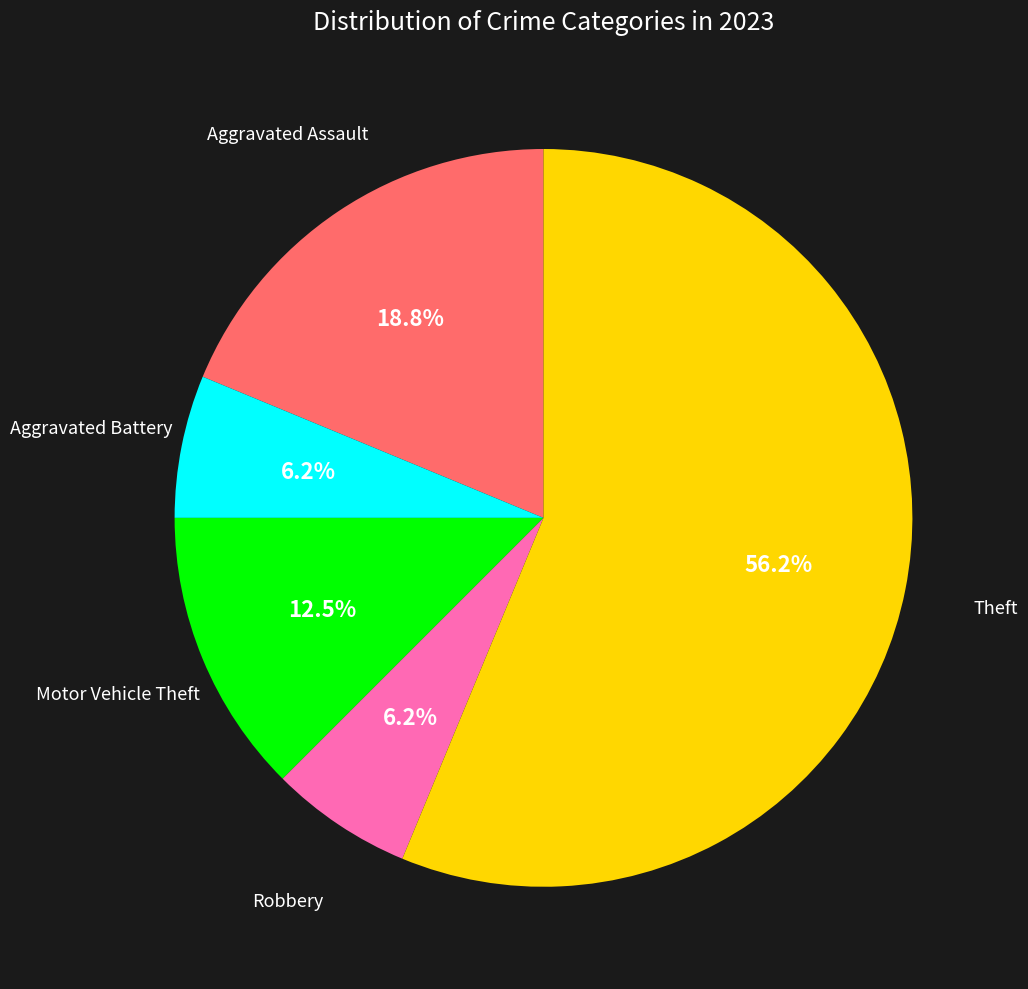

To the nearest percent, what is the difference between the largest and smallest slice percentages?

50%